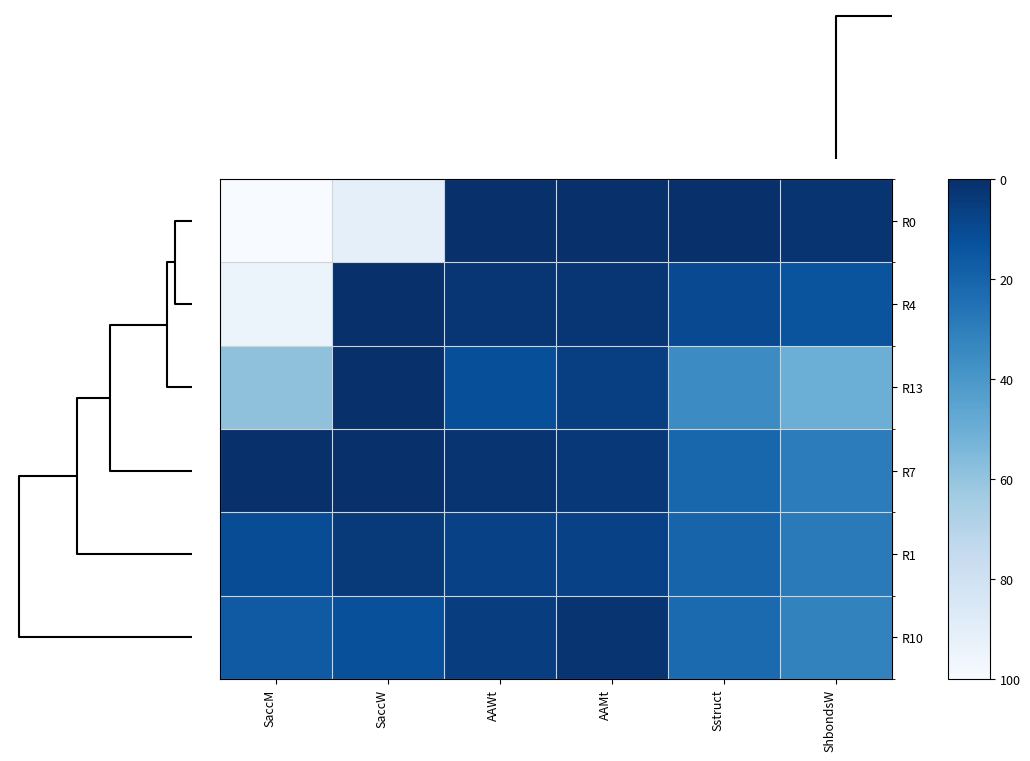

Which series has the largest range (max minus min)?

R0